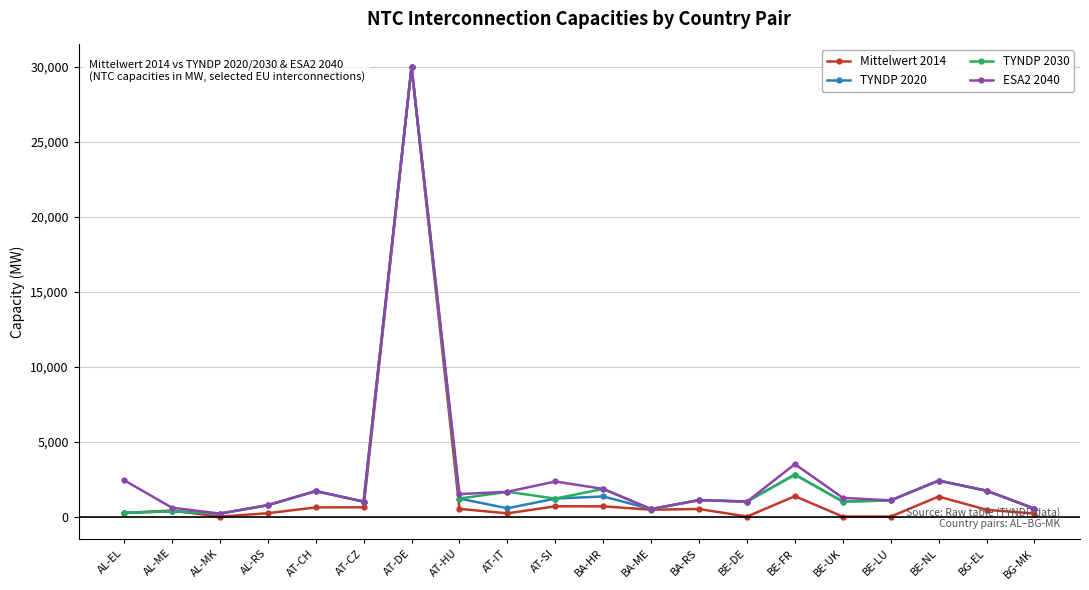

What position from the left is AL-EL?

1